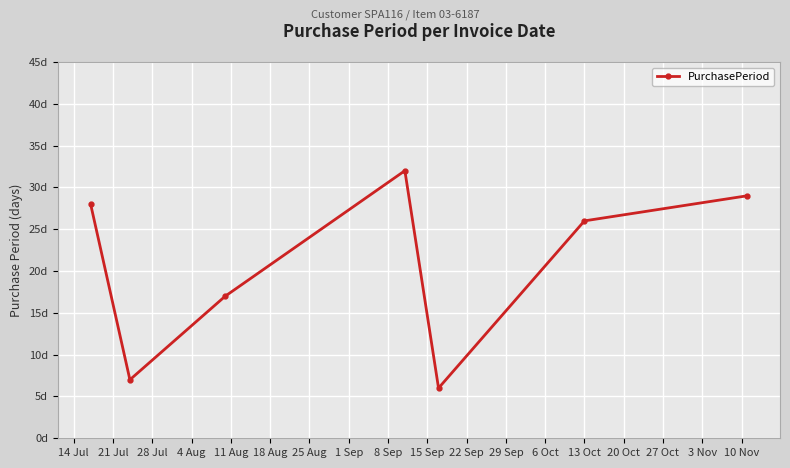

Reading left to right, what are all the values shown in this chart?

28	7	17	32	6	26	29